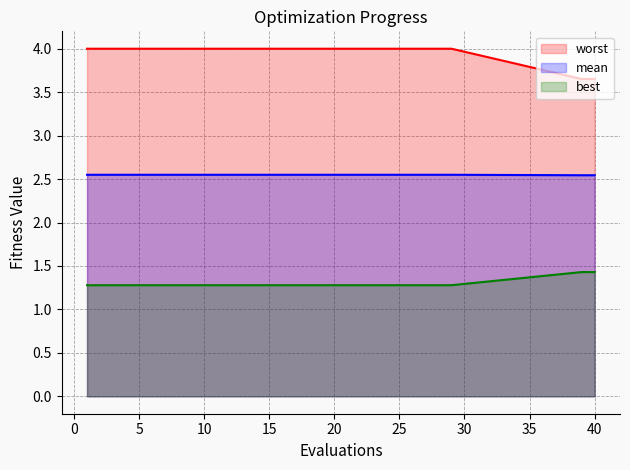

What is the approximate value of worst at 15?

4.0